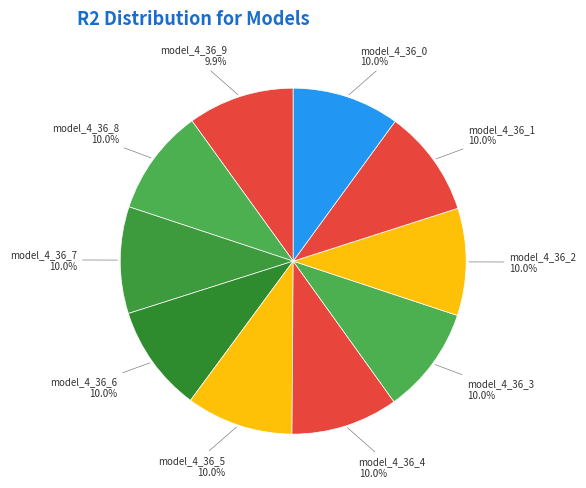

How much of the chart is everything except model_4_36_2?

90.0%